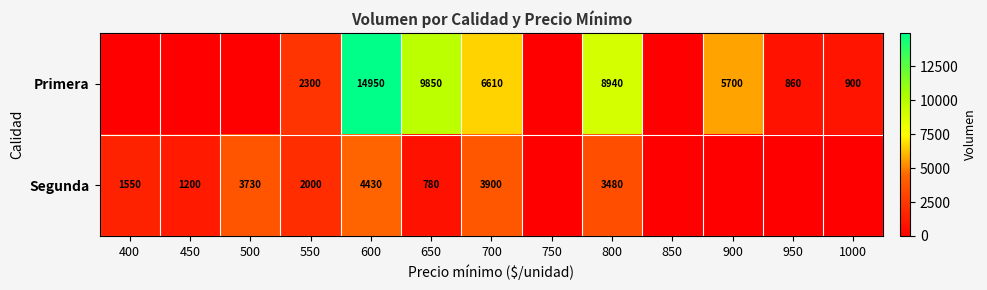

Is the value of Segunda at 550 greater than the value of Primera at 950?

Yes